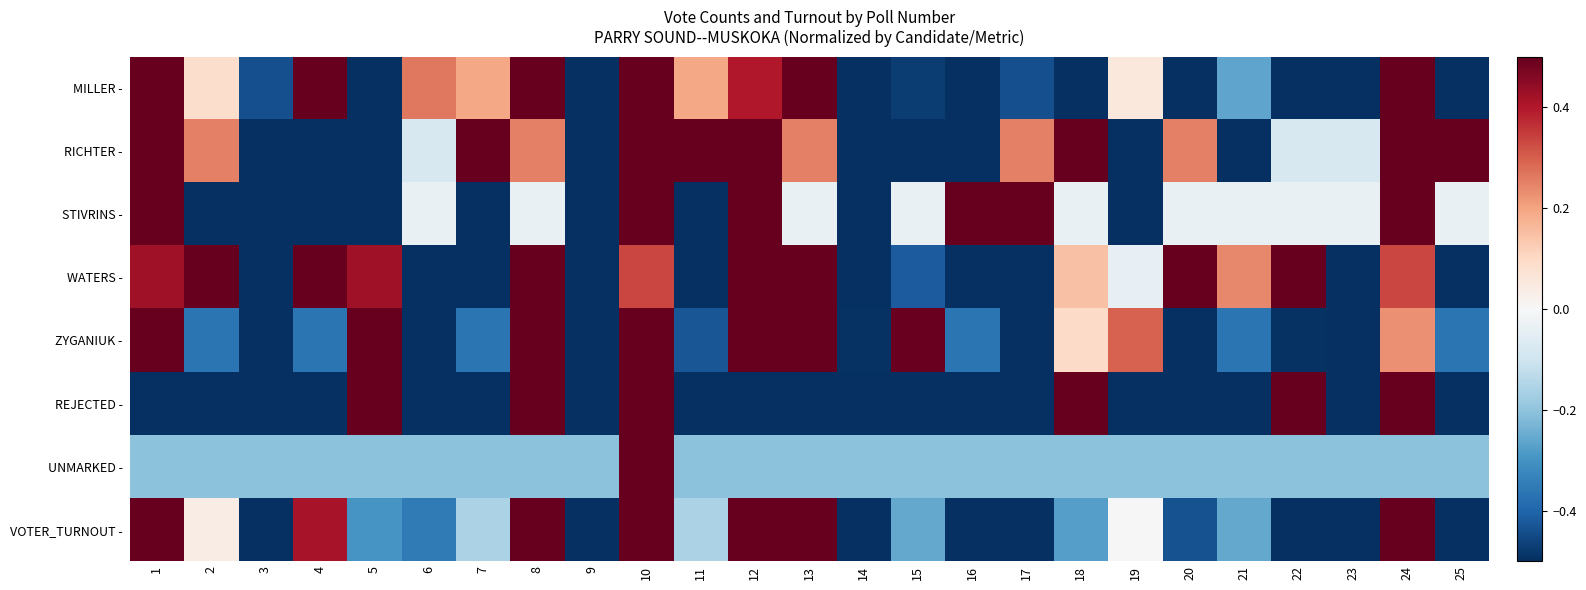

What is the difference between the highest and lowest values at 1?

1.0